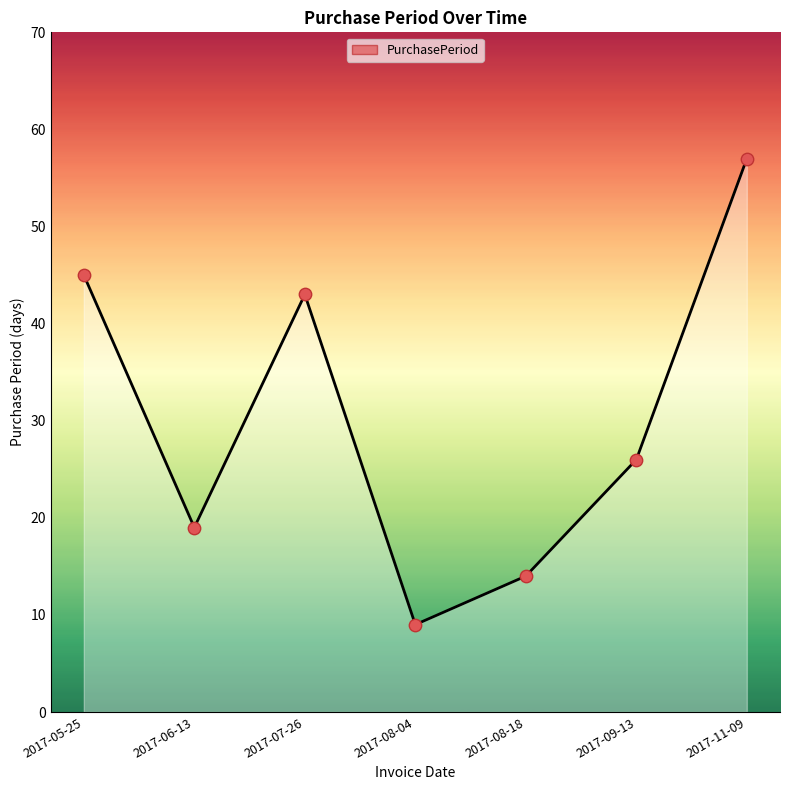

Which has a higher value, 2017-05-25 or 2017-08-04?

2017-05-25